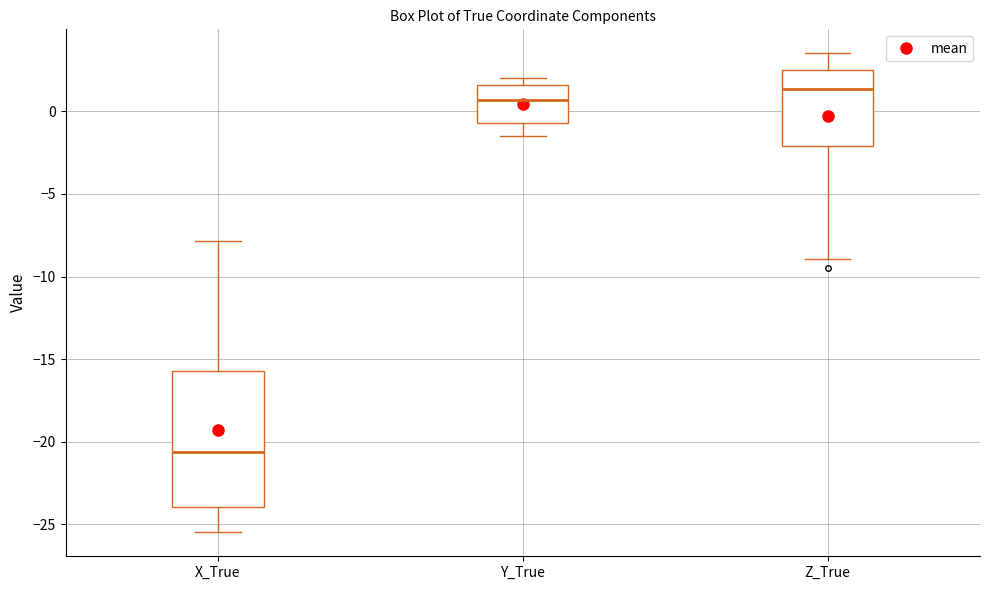

Which box has the lowest median line?

X_True